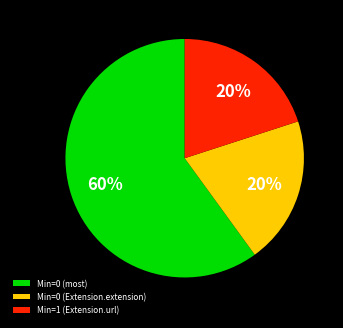

What is the majority slice?

Min=0 (most)